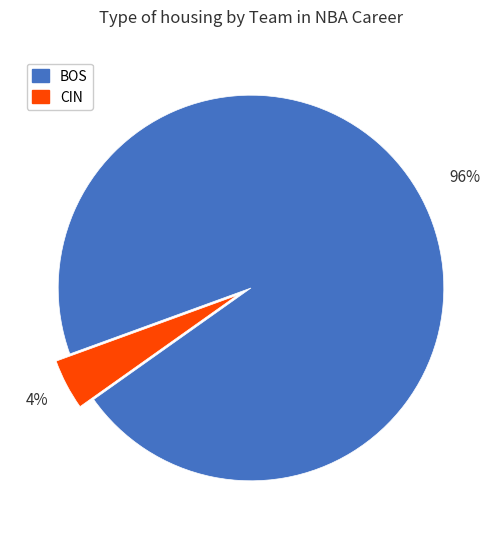

The CIN slice represents 14% of the pie. True or false?

False